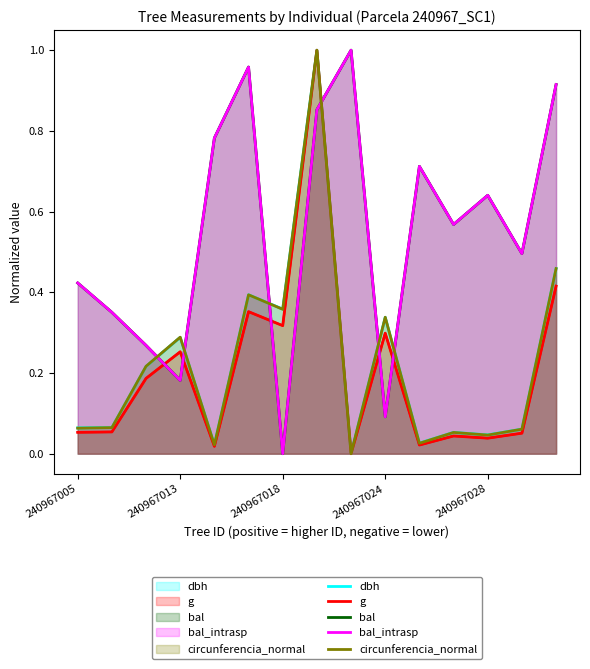

What is the greatest value displayed?

1.0